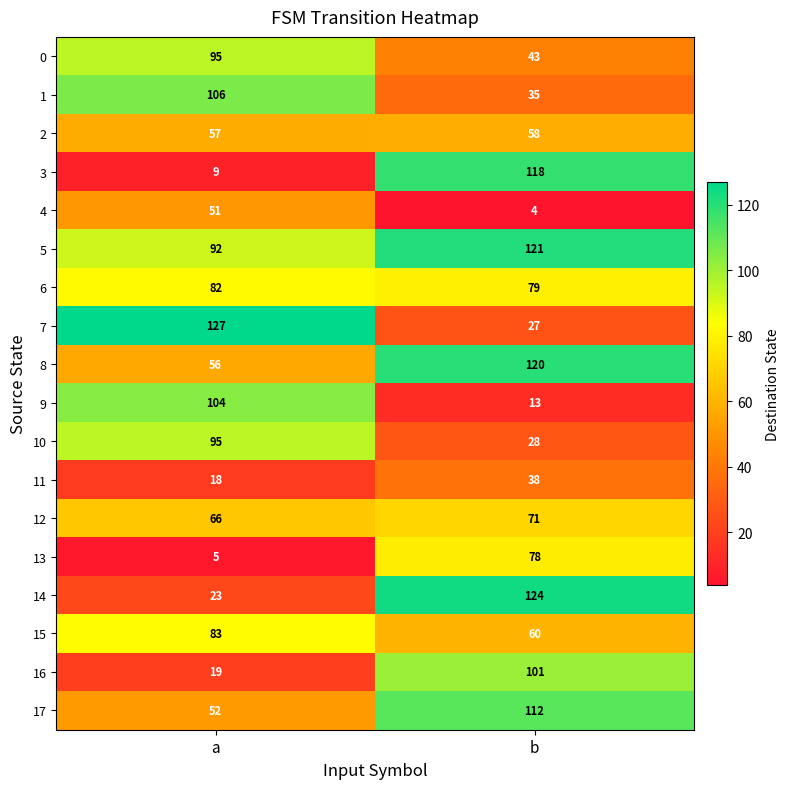

Rank the series at b from highest to lowest value.

14, 5, 8, 3, 17, 16, 6, 13, 12, 15, 2, 0, 11, 1, 10, 7, 9, 4